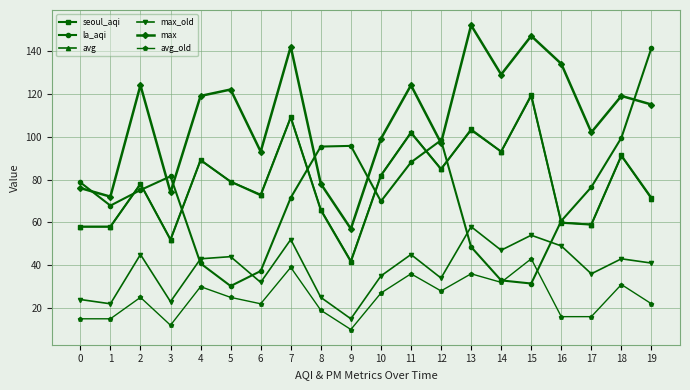

Read the avg_old value at 6.

22.0